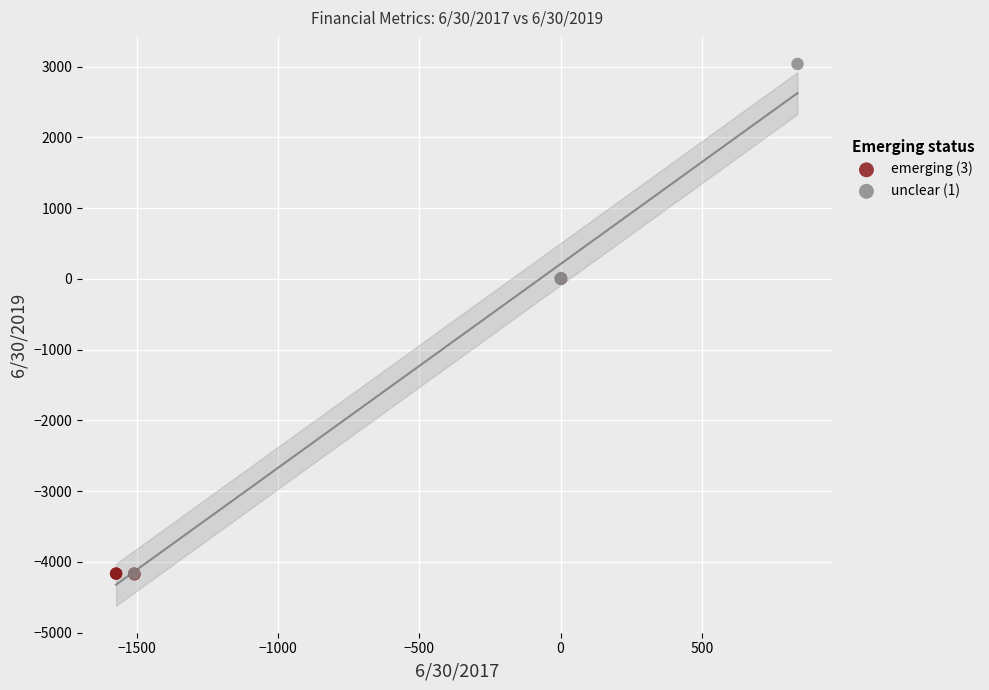

Which series contains the highest Y value?

unclear (1)